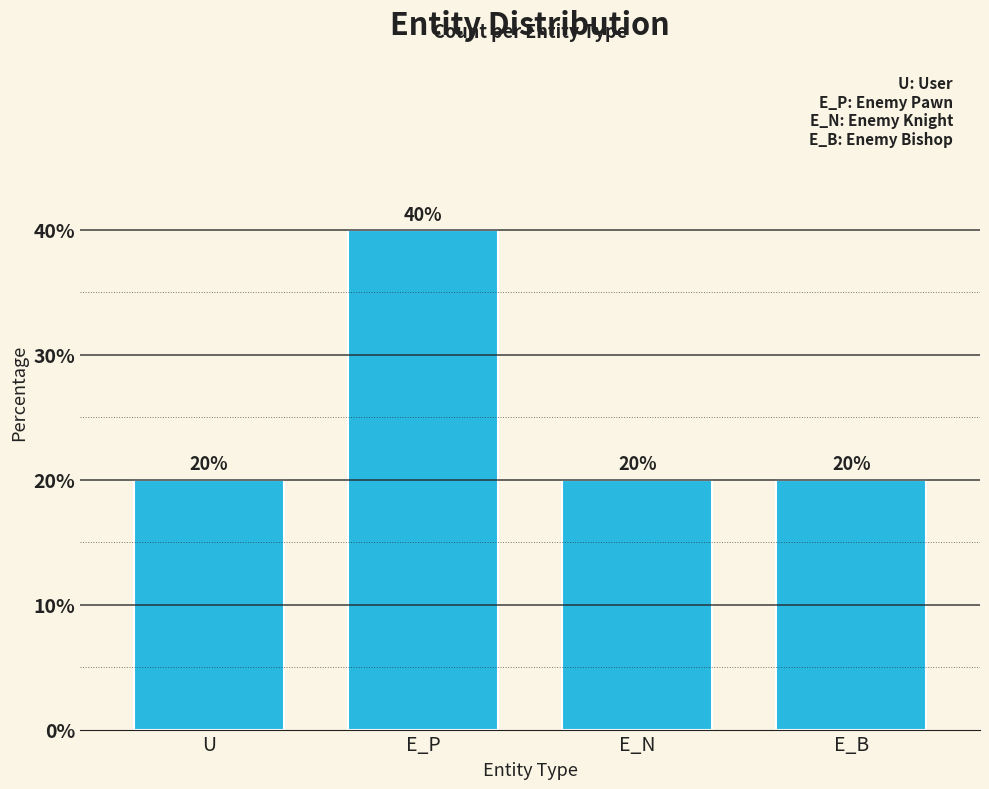

Reading right to left, transcribe all the data shown in this chart.

E_B=20	E_N=20	E_P=40	U=20